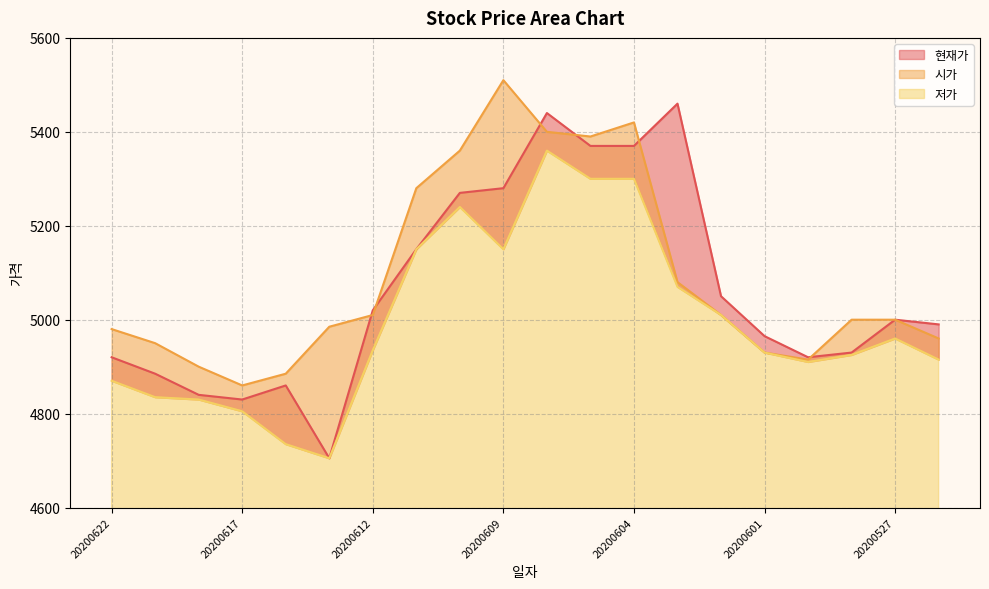

In 현재가, how many points are lower than both neighbors (excluding endpoints)?

3